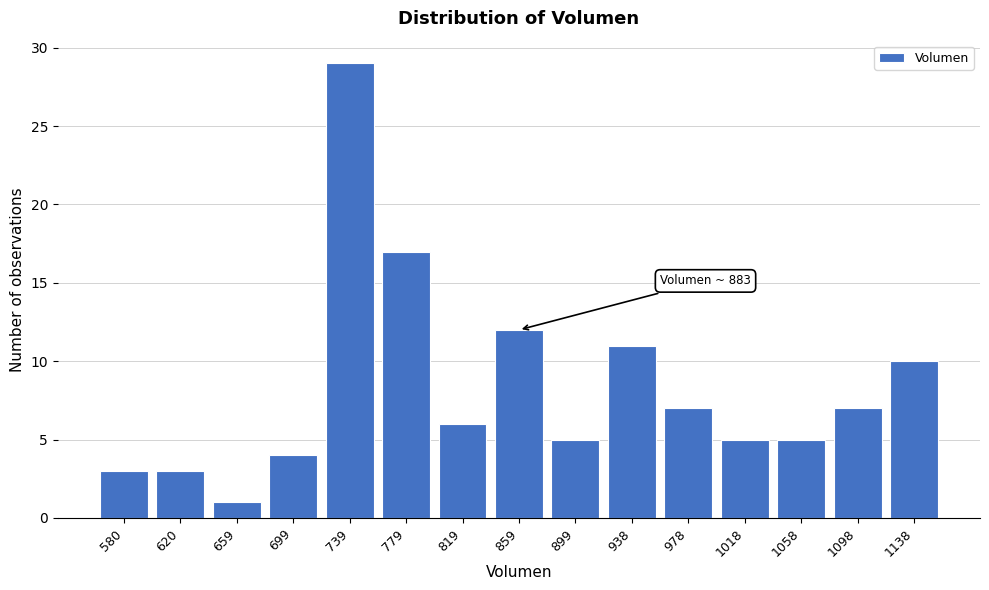

Reading left to right, what are all the values shown in this chart?

580=3	620=3	659=1	699=4	739=29	779=17	819=6	859=12	899=5	938=11	978=7	1018=5	1058=5	1098=7	1138=10